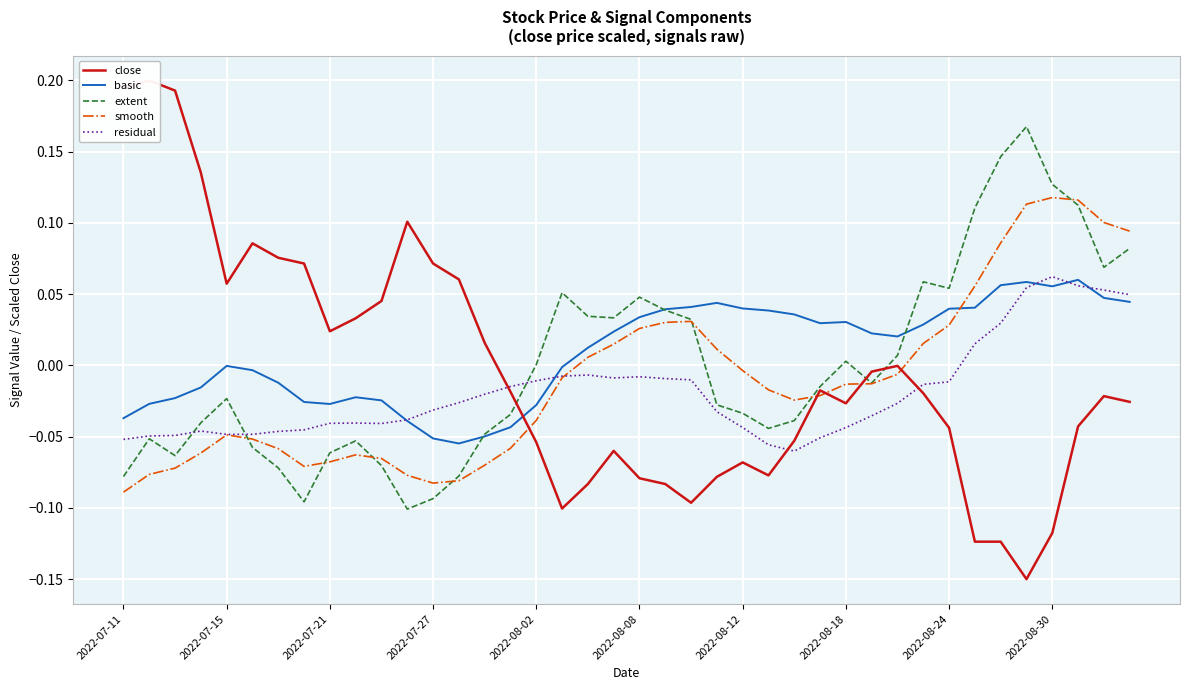

Is it true that basic equals -0.0 at 2022-07-15?

True